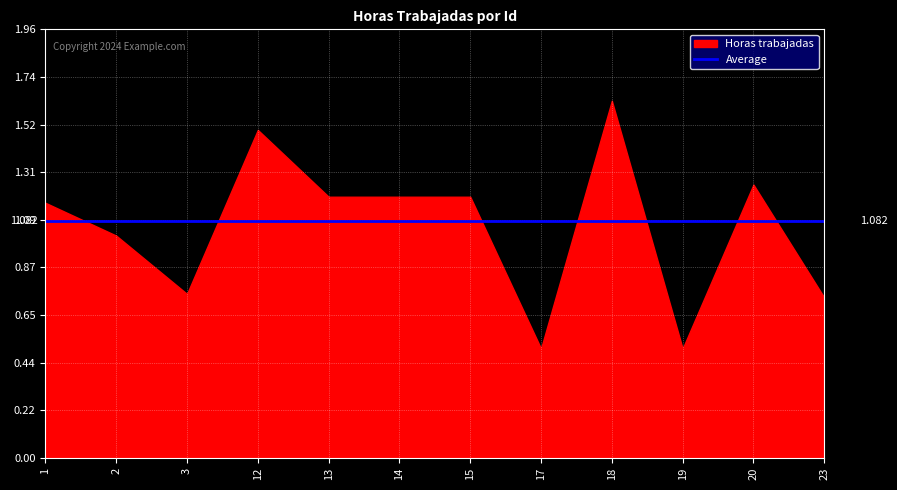

The Average series shows 1.1 at 2. True or false?

True